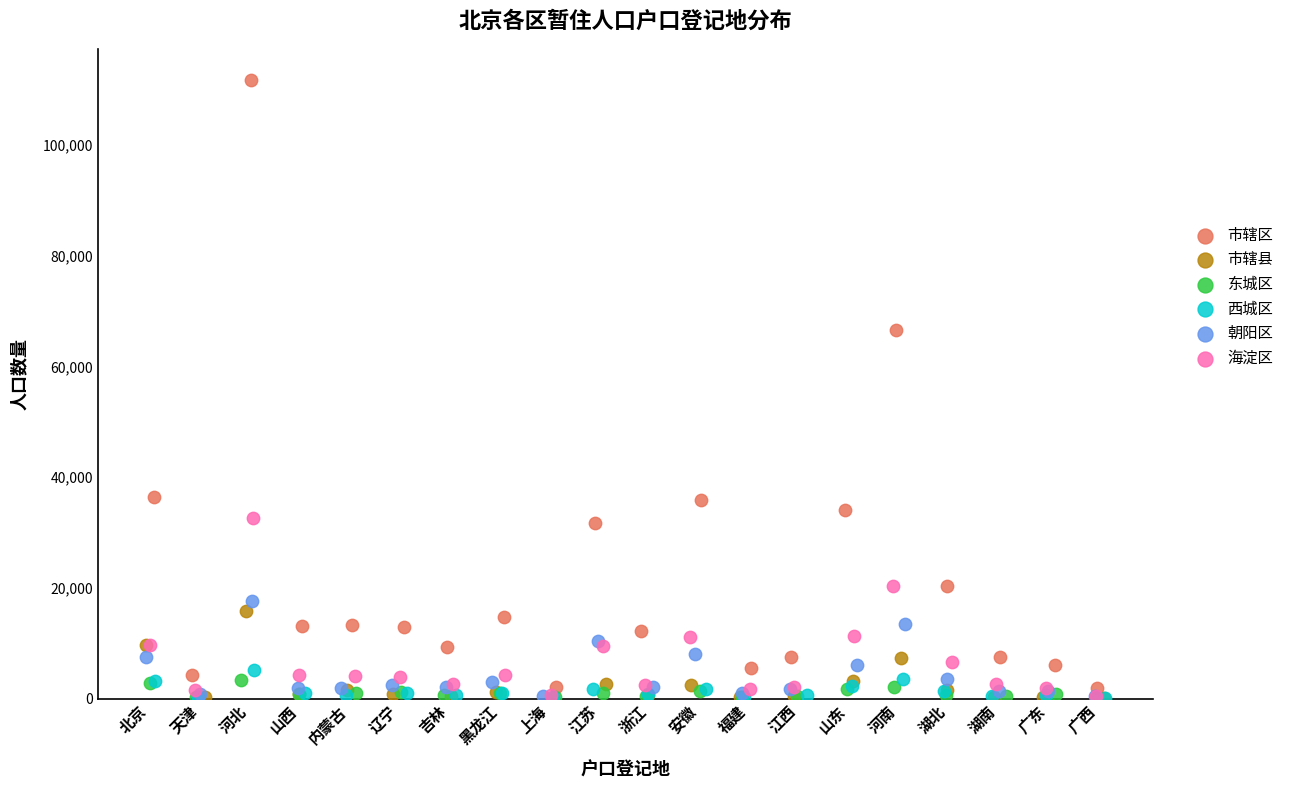

Which series has the widest spread of Y values?

市辖区